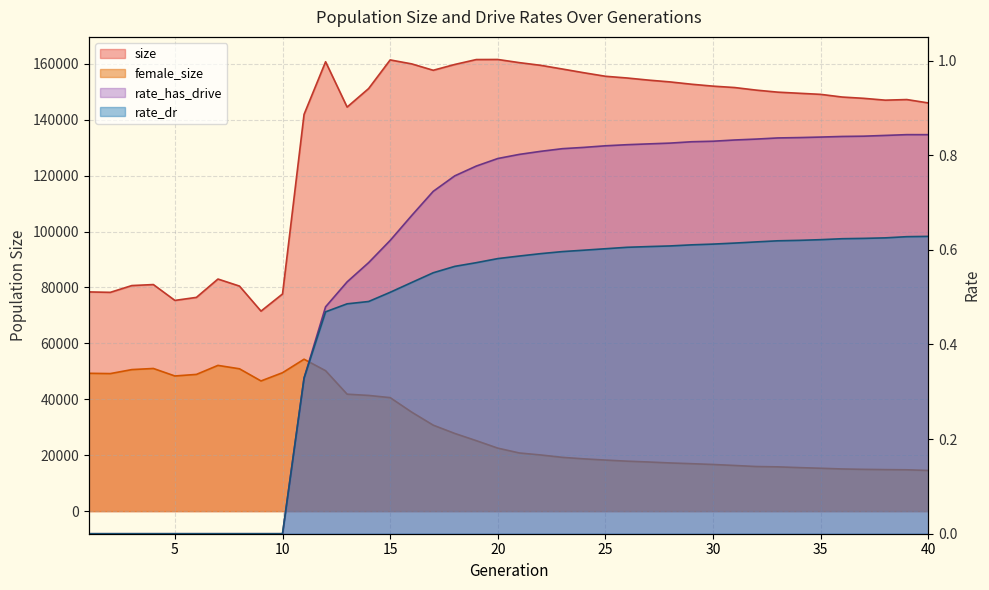

What is the value of the rate_dr point at the 30th from the left?

0.6